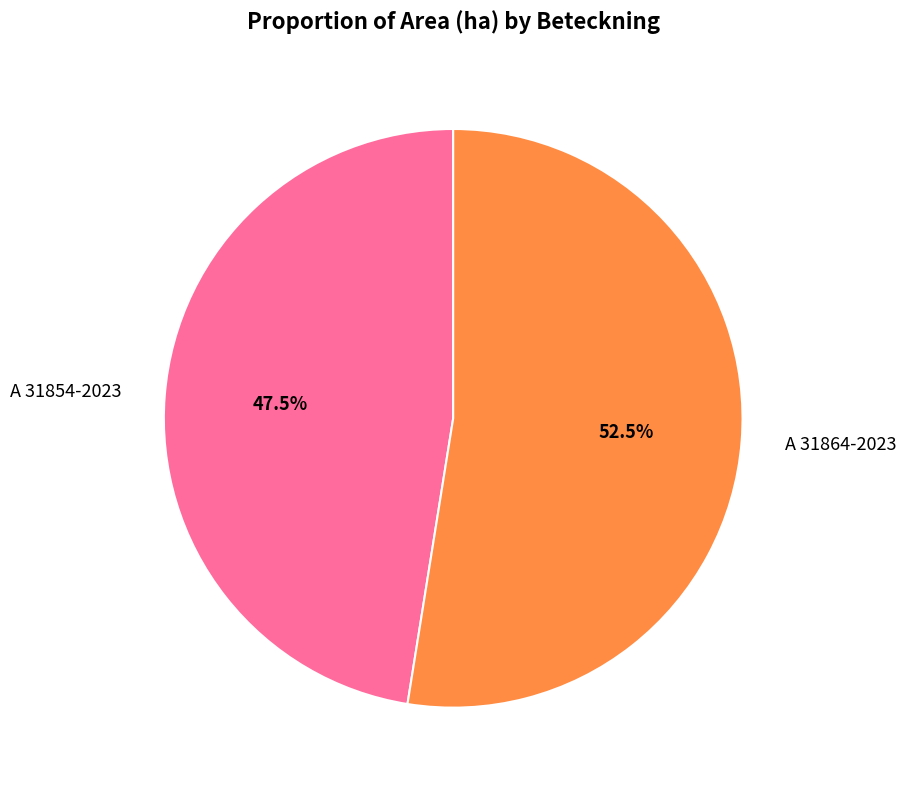

Rank the categories by value from highest to lowest.

A 31864-2023, A 31854-2023